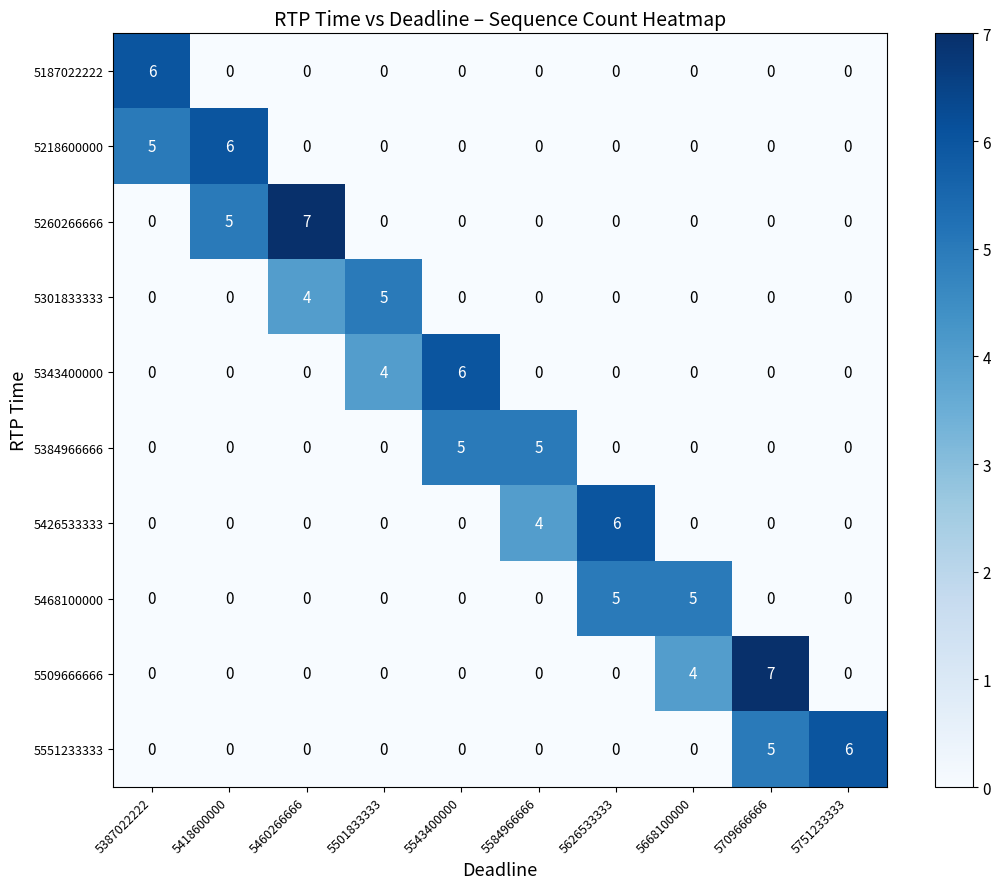

The 5301833333 series shows 8 at 5501833333. True or false?

False